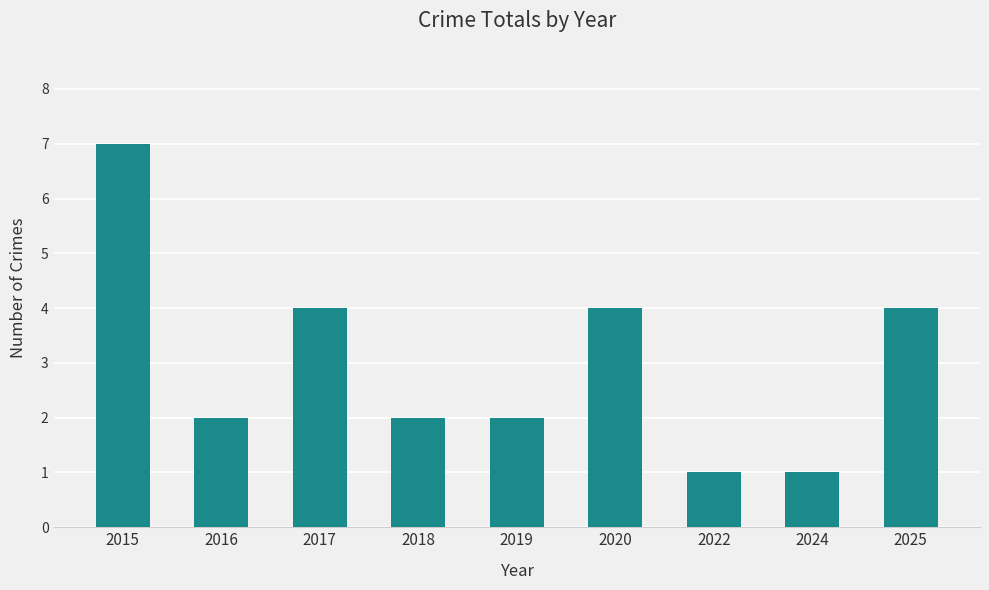

Where does the data first go above 2?

2015